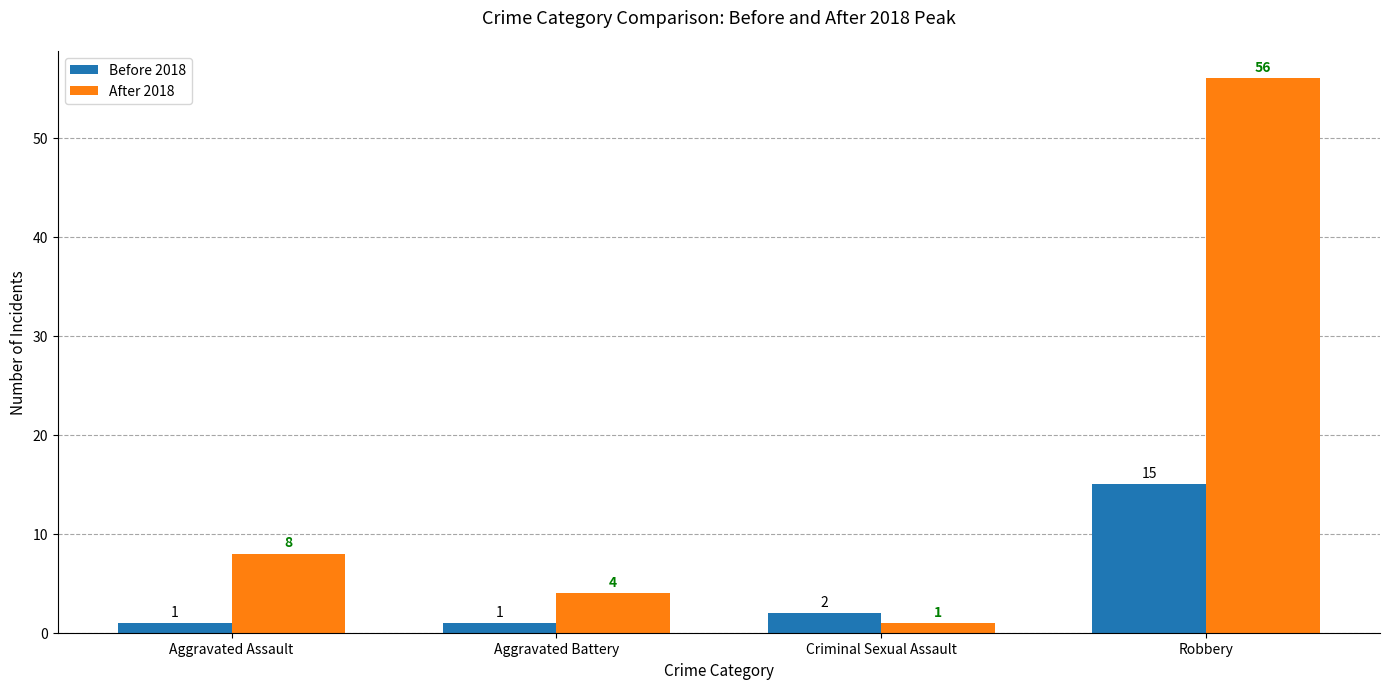

At Robbery, list the series in order from smallest to largest.

Before 2018, After 2018